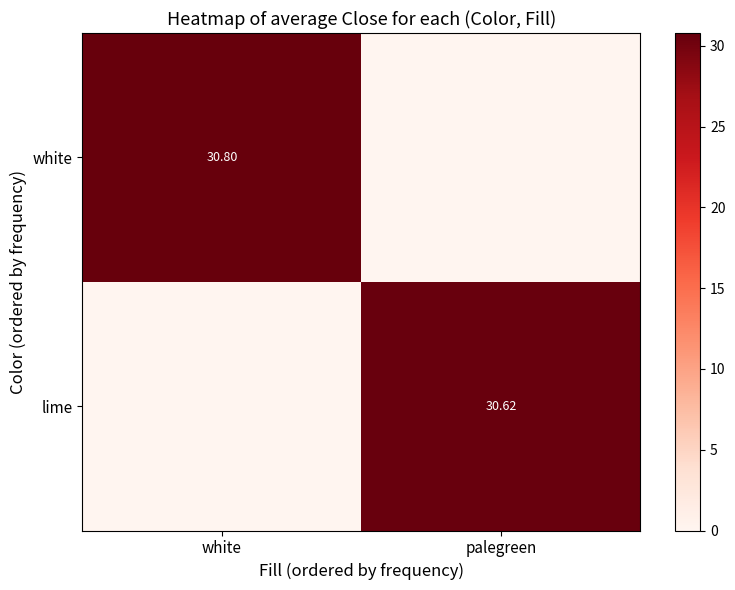

Is the value of lime at palegreen greater than the value of white at white?

No